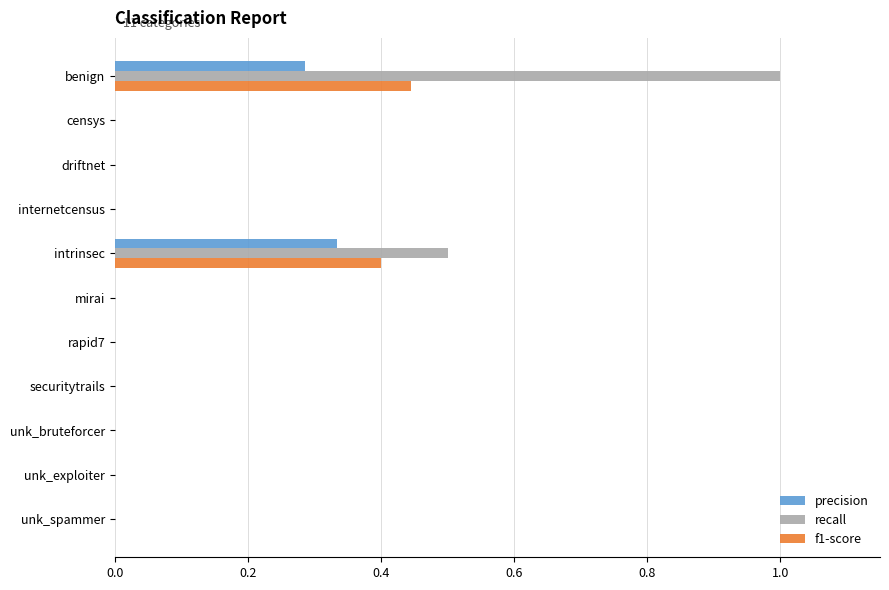

What is the maximum value shown in the chart?

1.0